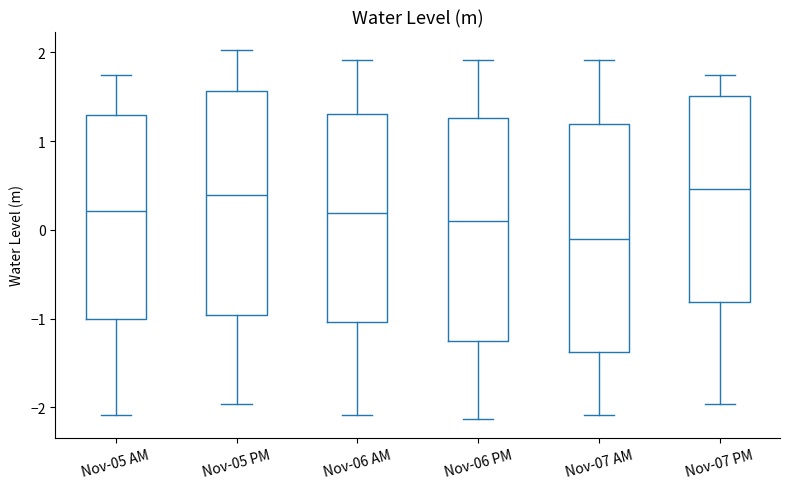

Reading left to right, read every box against the y-axis: the position of its median line, the range the box covers, and the ends of its whiskers. The values are not printed on the chart, so give them approximately, as read against the axis.

Nov-05 AM: median 0.2, box -1.0 to 1.3, whiskers -2.1 to 1.7
Nov-05 PM: median 0.4, box -1.0 to 1.6, whiskers -2.0 to 2.0
Nov-06 AM: median 0.2, box -1.0 to 1.3, whiskers -2.1 to 1.9
Nov-06 PM: median 0.1, box -1.2 to 1.3, whiskers -2.1 to 1.9
Nov-07 AM: median -0.1, box -1.4 to 1.2, whiskers -2.1 to 1.9
Nov-07 PM: median 0.5, box -0.8 to 1.5, whiskers -2.0 to 1.7